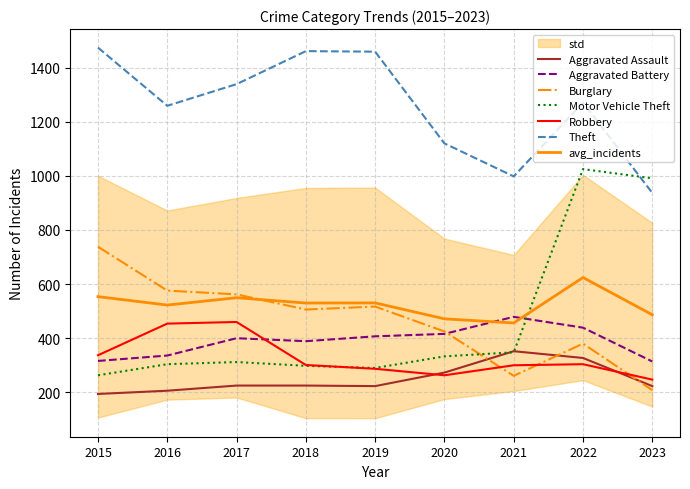

Which series has the largest range (max minus min)?

Motor Vehicle Theft